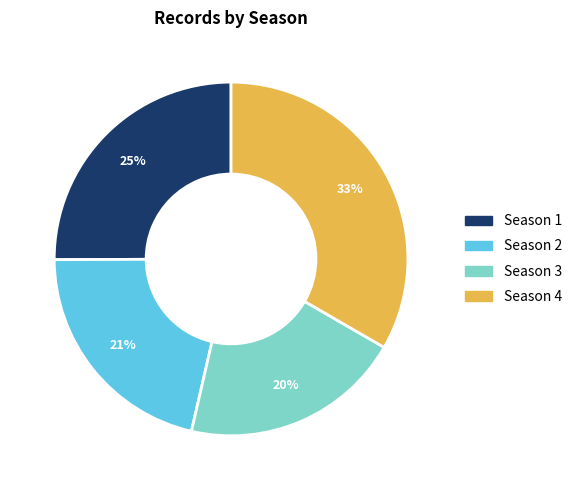

Do Season 3 and Season 4 together represent more than half of the pie?

Yes